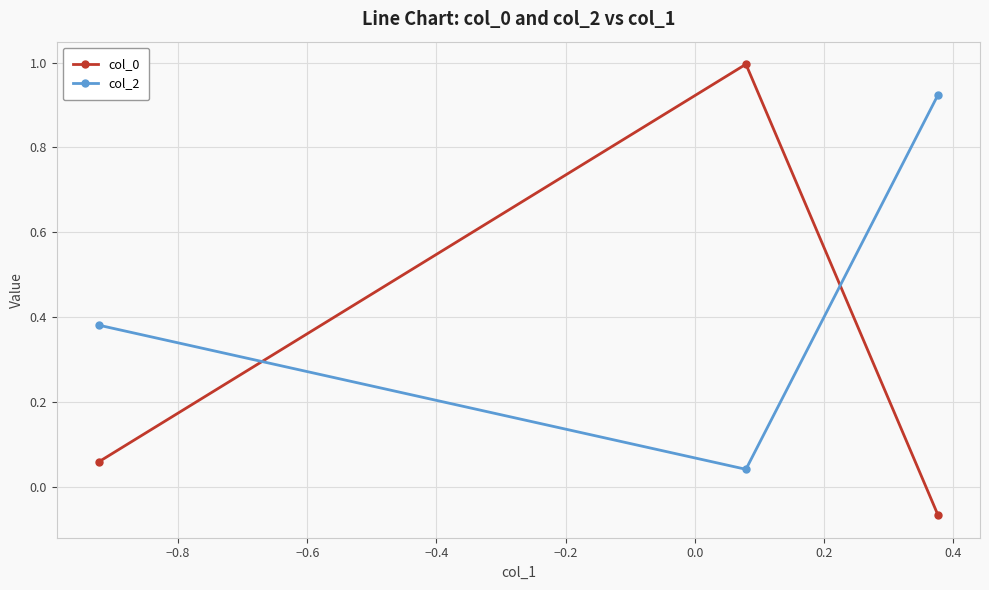

What is the sum of all col_2 values?

1.3